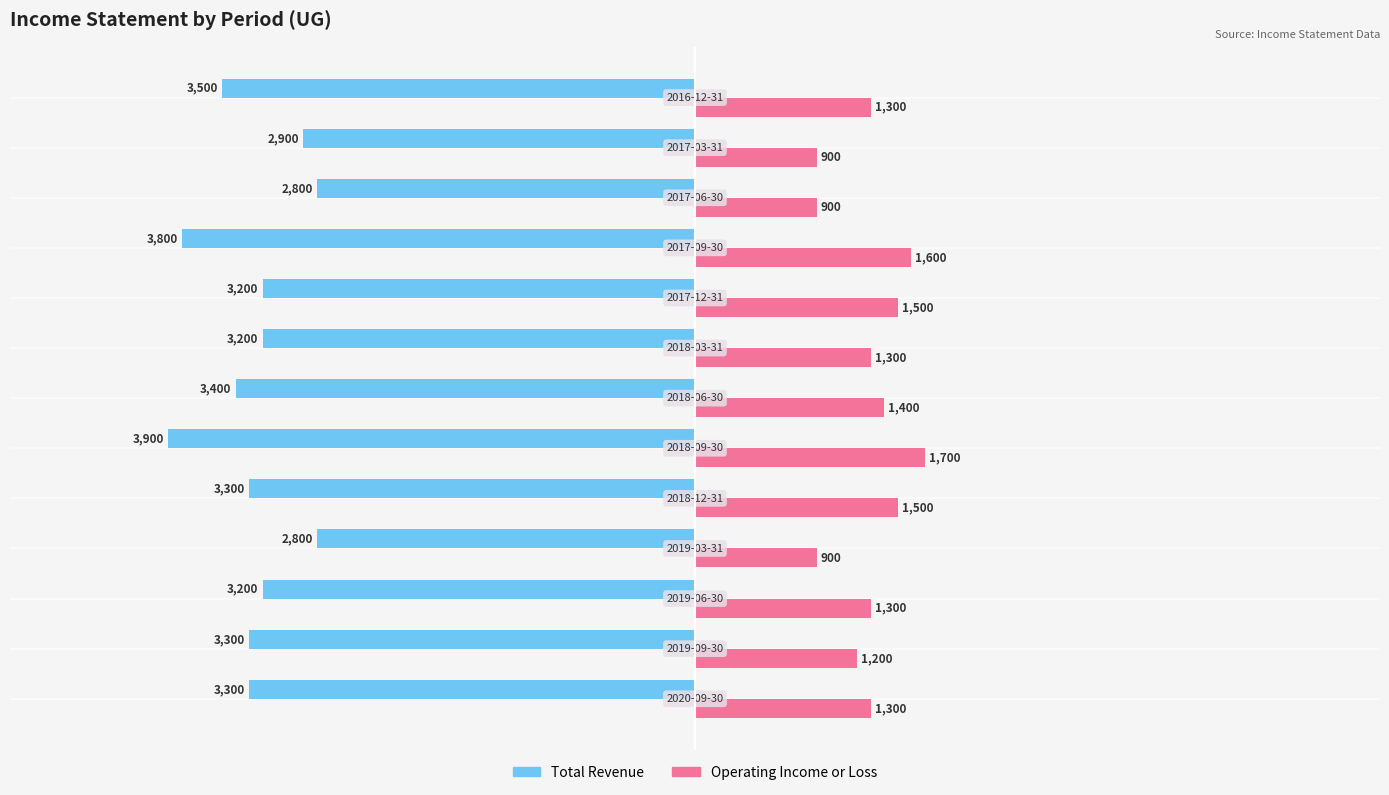

What is the difference between the second highest and second lowest values in the Operating Income or Loss series?

700